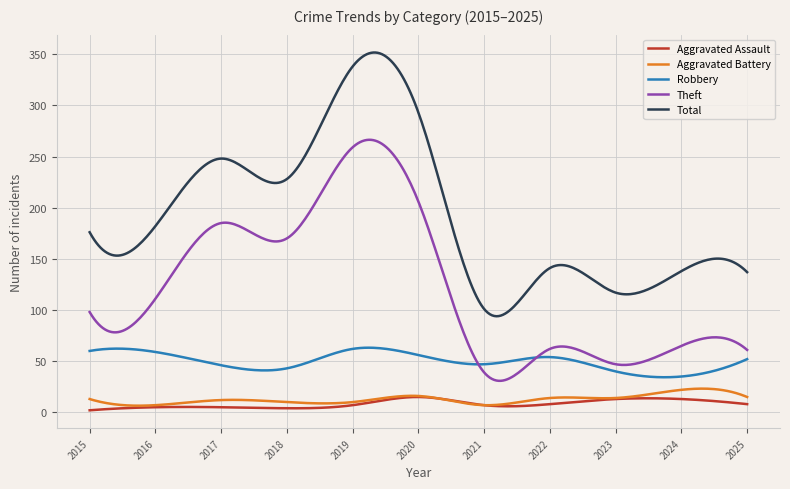

Which series has the widest spread of values?

Total